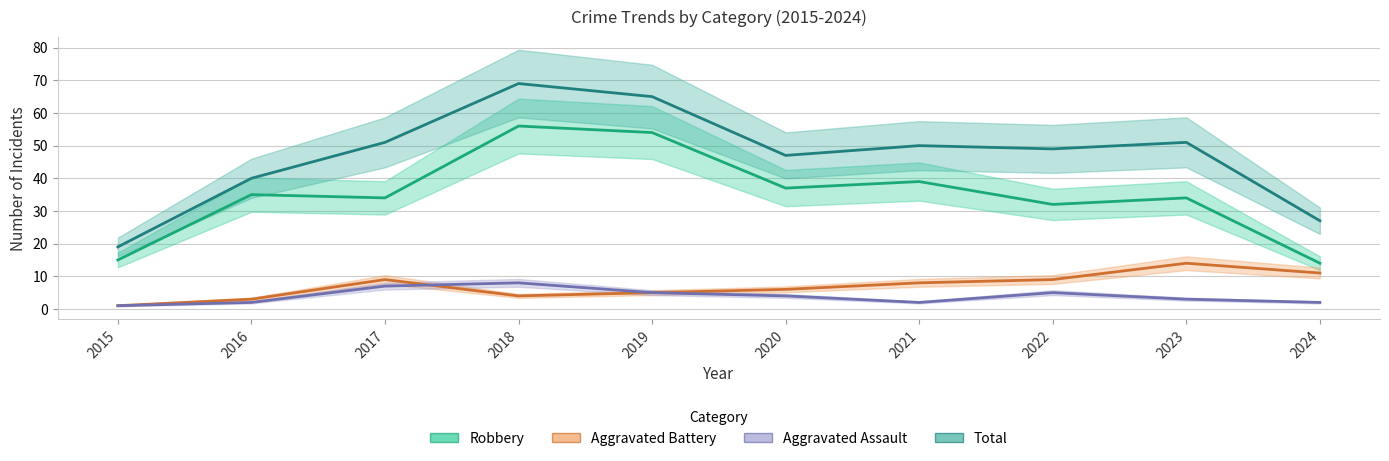

The value of Aggravated Assault at 2023 is 4. True or false?

False